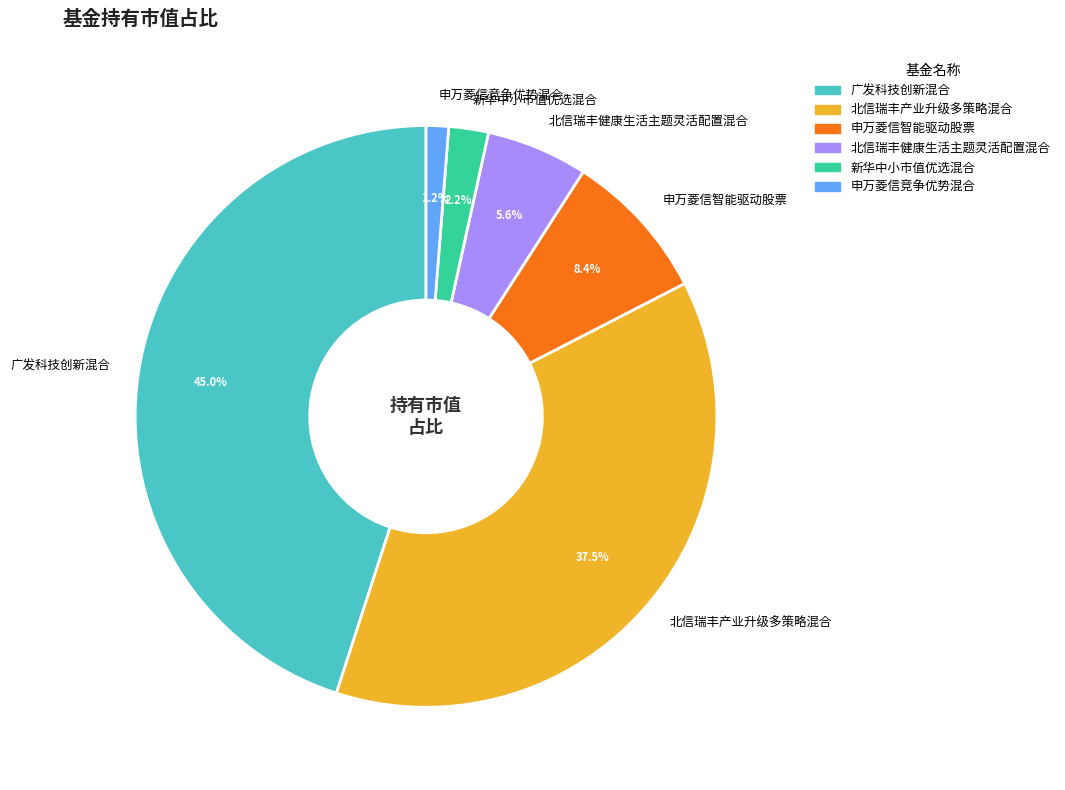

Which has a higher value, 广发科技创新混合 or 新华中小市值优选混合?

广发科技创新混合